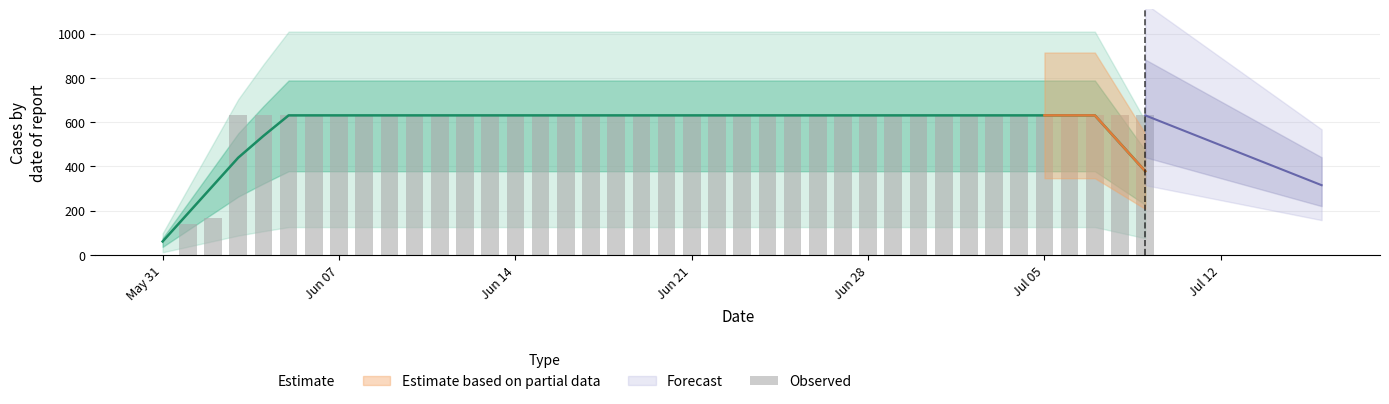

The value at 8 is 845. True or false?

False